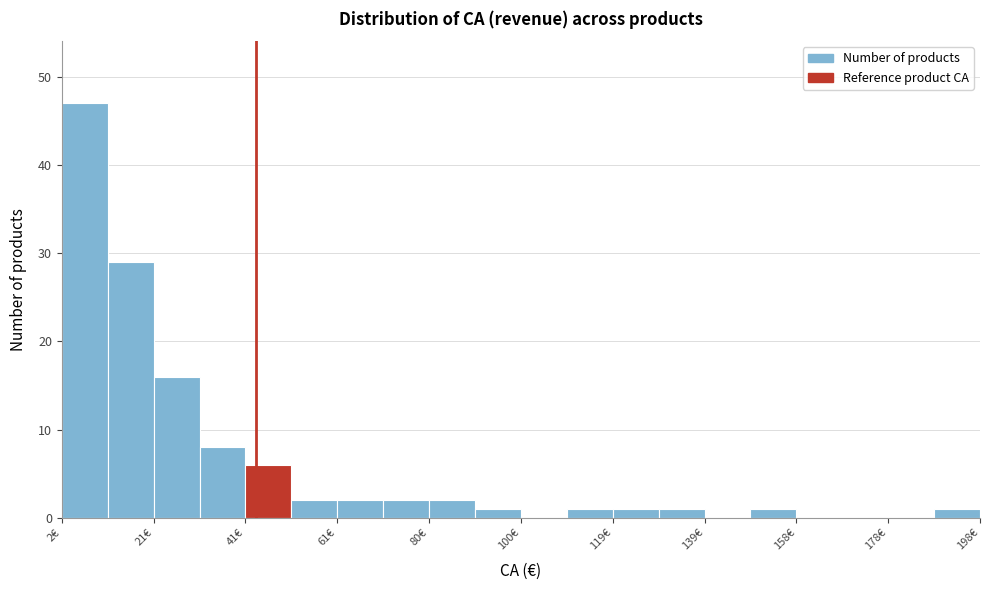

Reading left to right, list every bar in this chart as the range it spans on the x-axis followed by its height. Neither the bar edges nor the heights are printed on the chart, so give them approximately, as read against the axes.

2 to 12: 47
12 to 22: 29
22 to 32: 16
32 to 40: 8
40 to 50: 6
50 to 60: 2
60 to 70: 2
70 to 80: 2
80 to 90: 2
90 to 100: 1
100 to 110: 0
110 to 120: 1
120 to 130: 1
130 to 138: 1
138 to 148: 0
148 to 158: 1
158 to 168: 0
168 to 178: 0
178 to 188: 0
188 to 198: 1